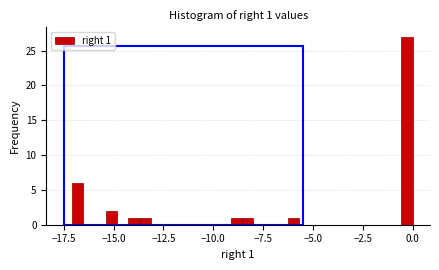

Read against the x-axis, roughly where is the centre of the tallest bar?

-0.5